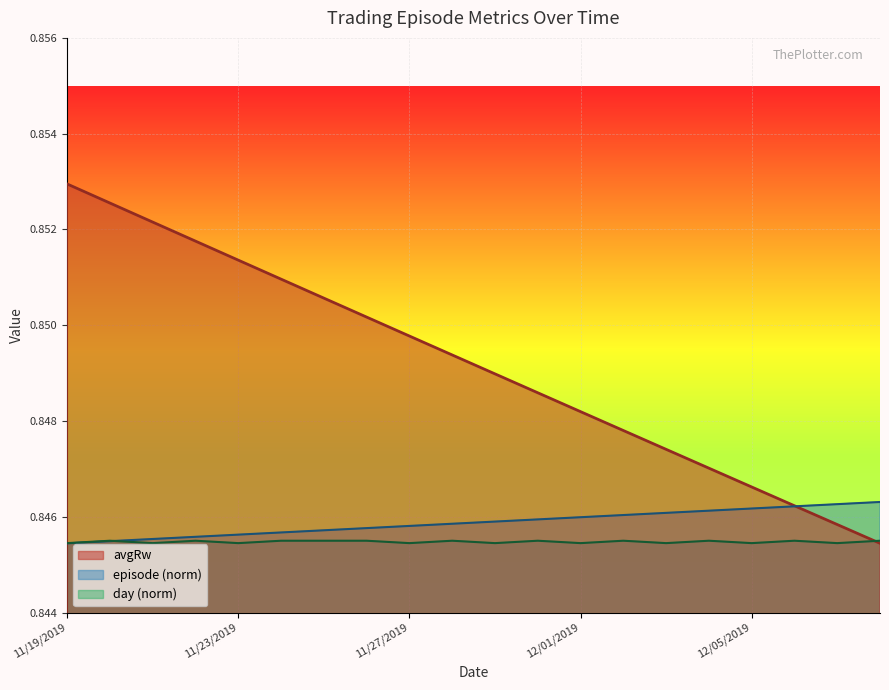

Rank the categories by episode value from highest to lowest.

12/08/2019, 12/07/2019, 12/06/2019, 12/05/2019, 12/04/2019, 12/03/2019, 12/02/2019, 12/01/2019, 11/30/2019, 11/29/2019, 11/28/2019, 11/27/2019, 11/26/2019, 11/25/2019, 11/24/2019, 11/23/2019, 11/22/2019, 11/21/2019, 11/20/2019, 11/19/2019